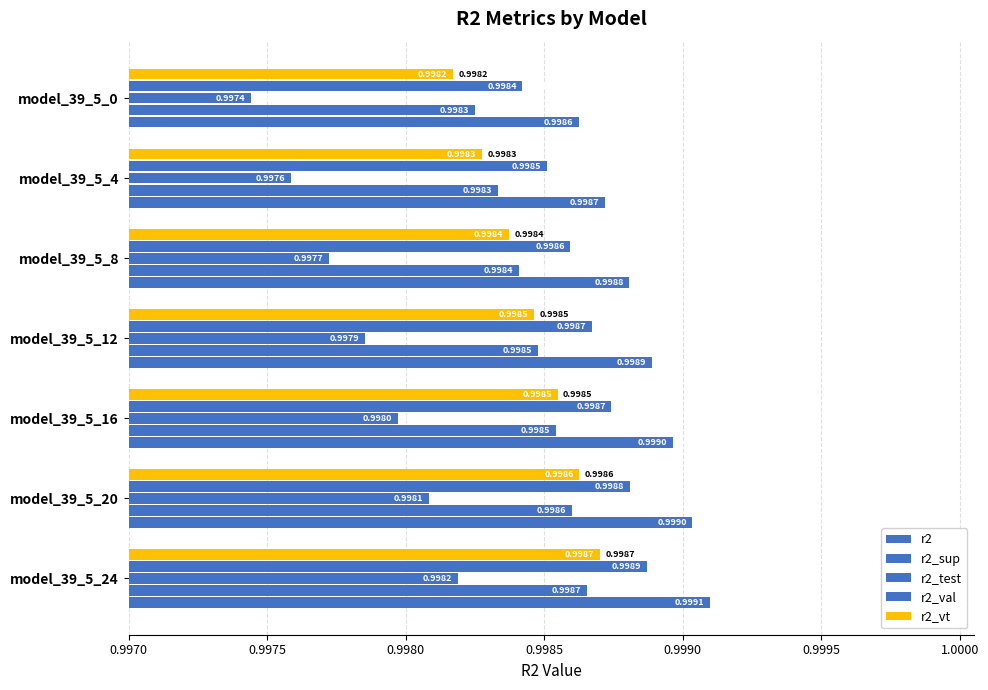

What is the value of the r2_sup bar at the 4th from the left?

1.0